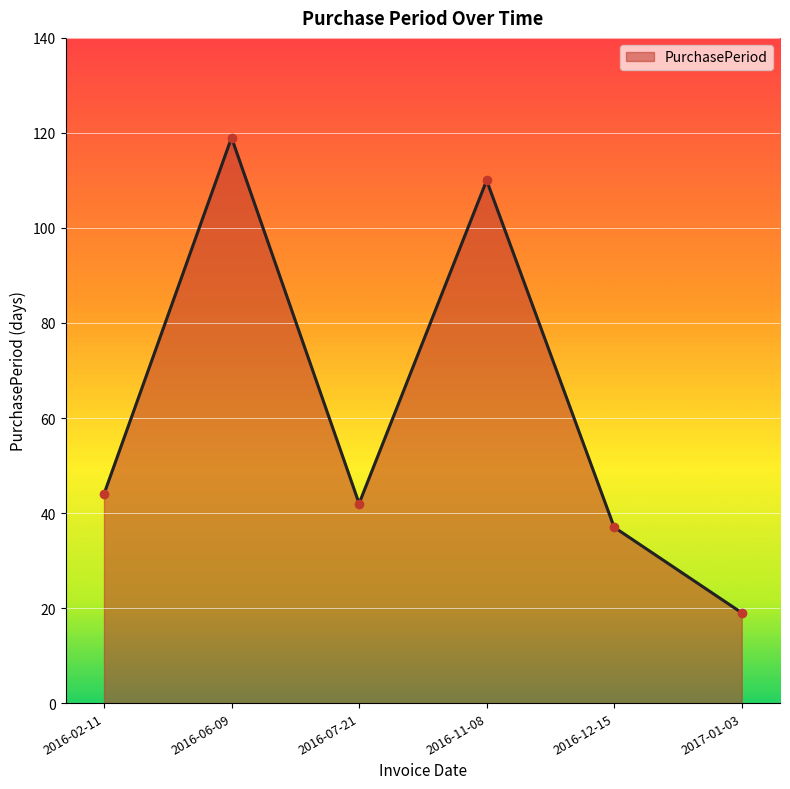

Reading left to right, what are all the values shown in this chart?

44	119	42	110	37	19